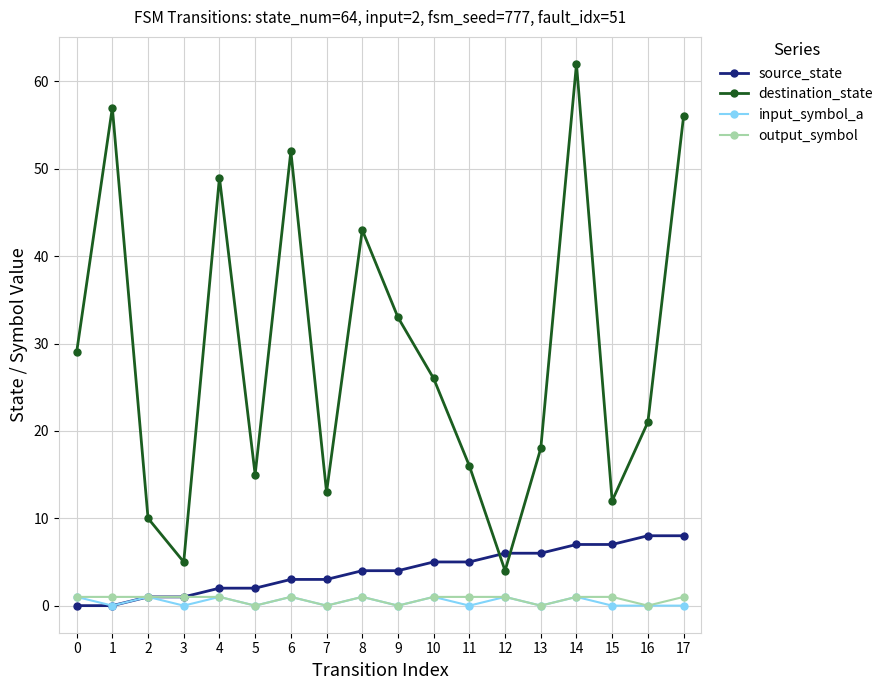

The destination_state series shows 25 at 13. True or false?

False